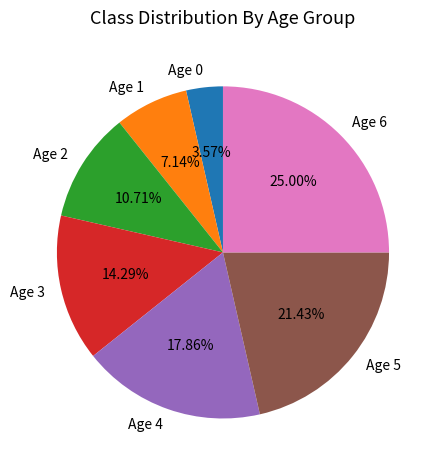

Which slice is the largest?

Age 6